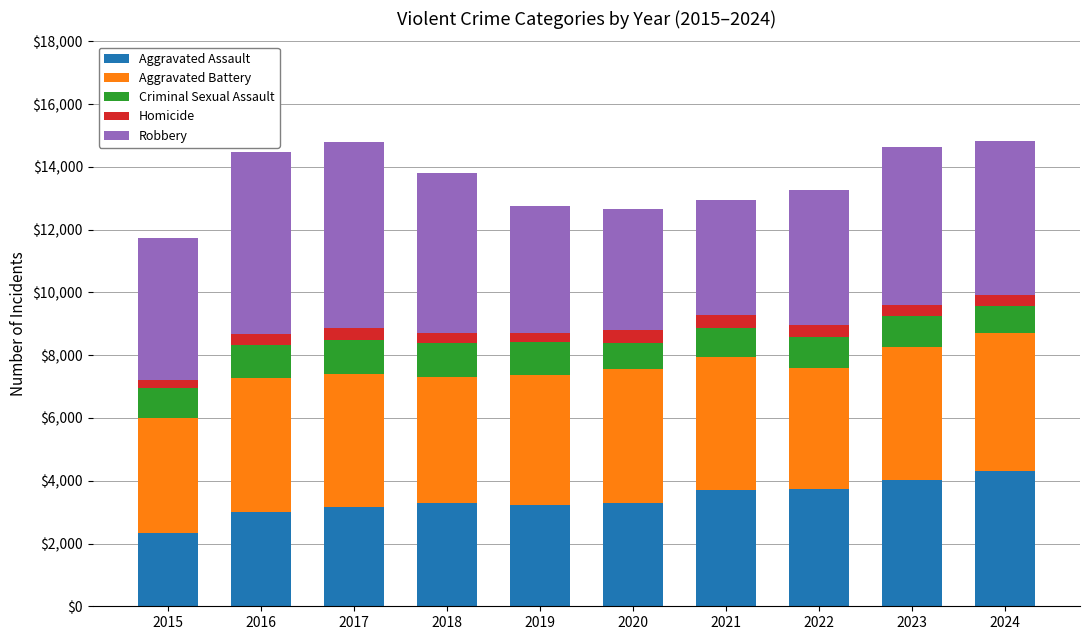

What is the total value across all series at 2022?

13270